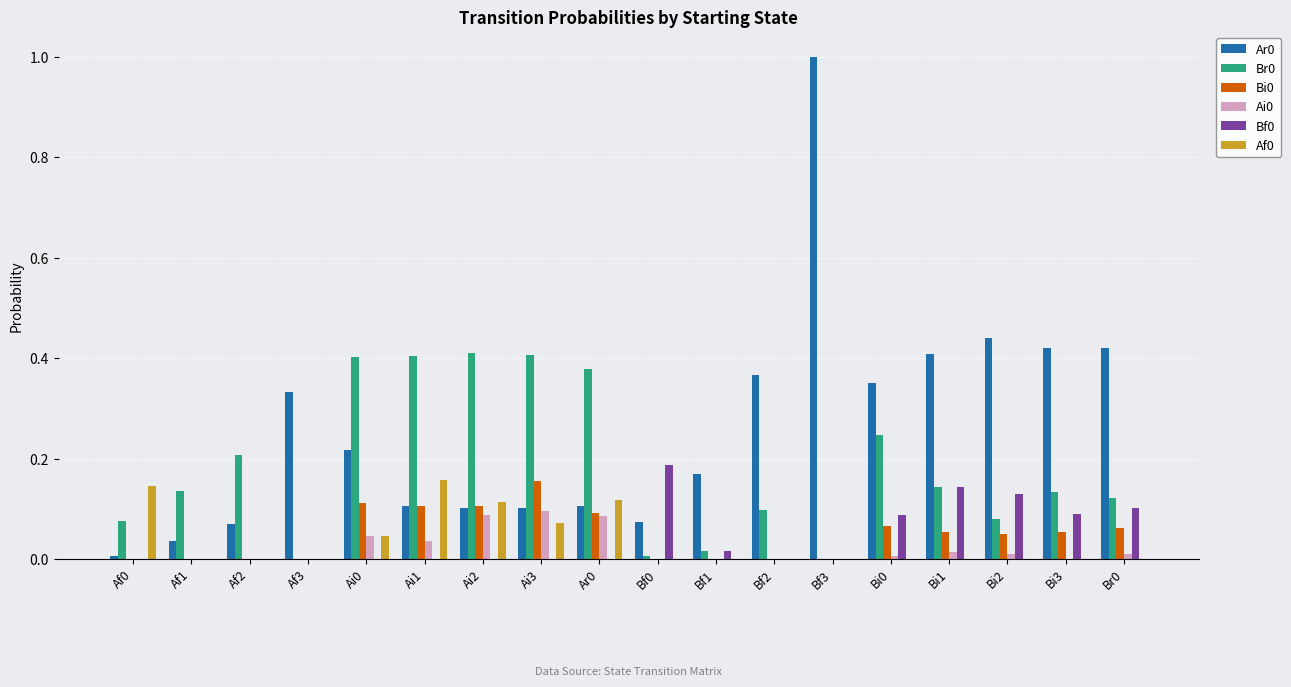

The value of Ar0 at Bf3 is 1.3. True or false?

False